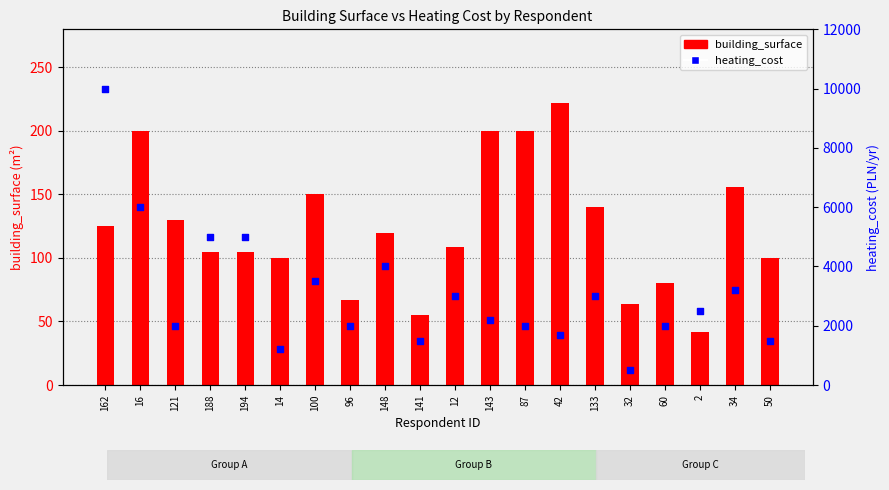

Which series has the largest total across all categories?

heating_cost